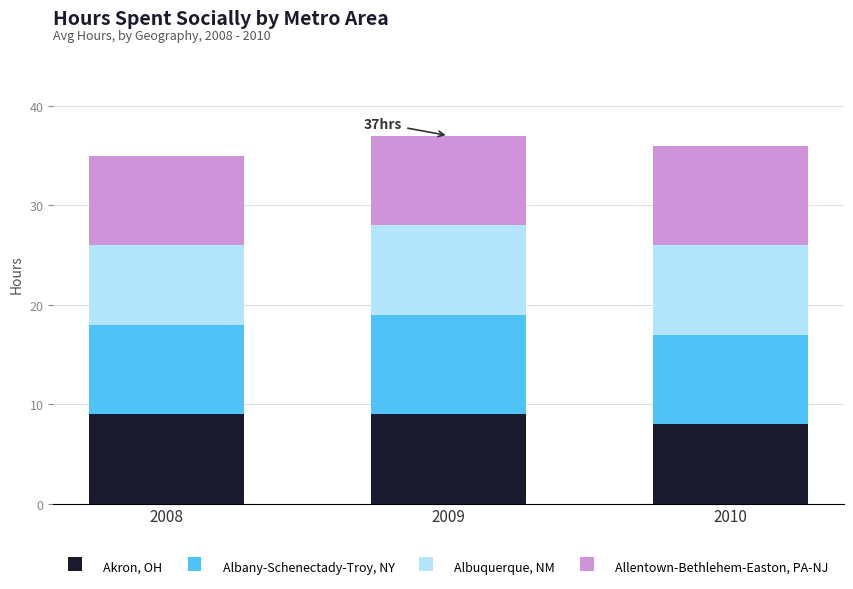

At which label does Akron, OH reach its minimum?

2010